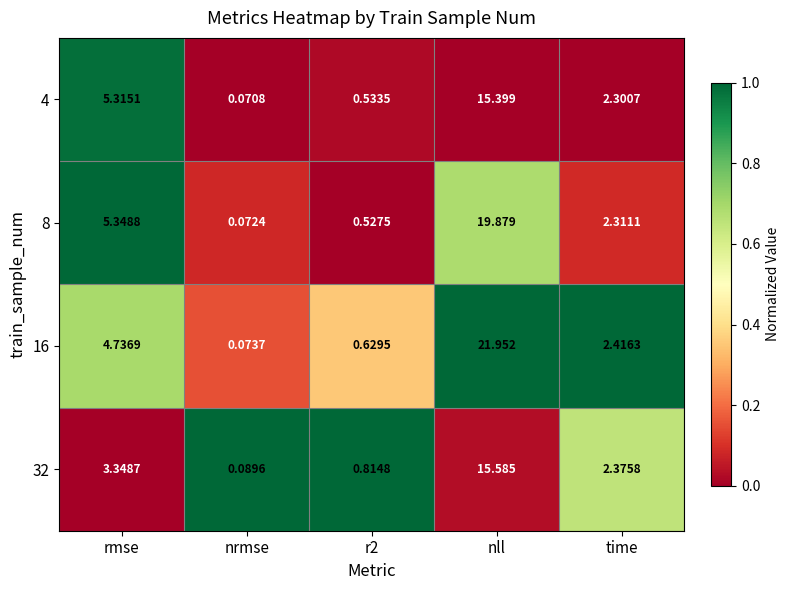

At which category is the sum across all series the highest?

nll